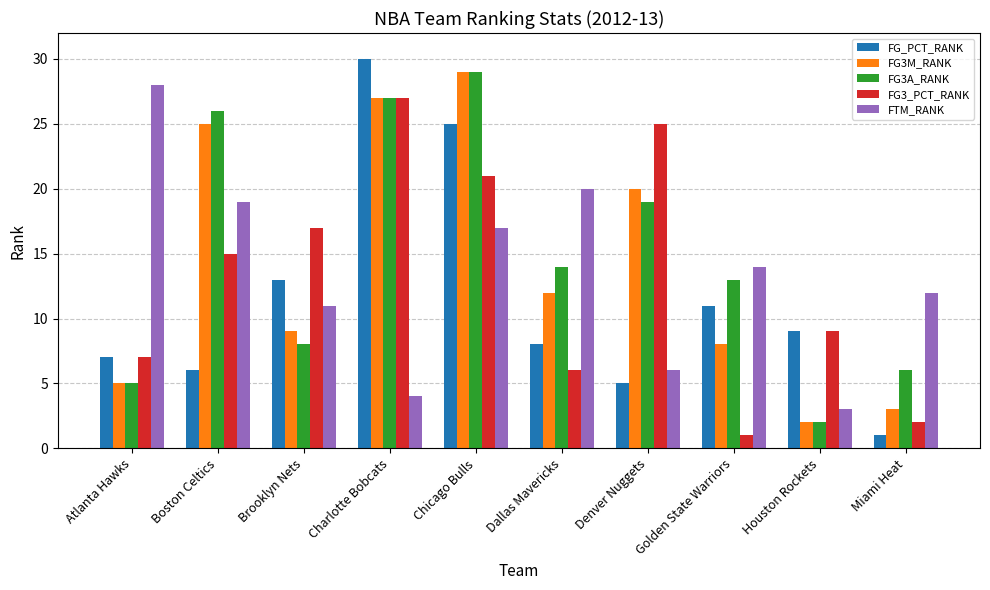

How many bars are there in total?

50